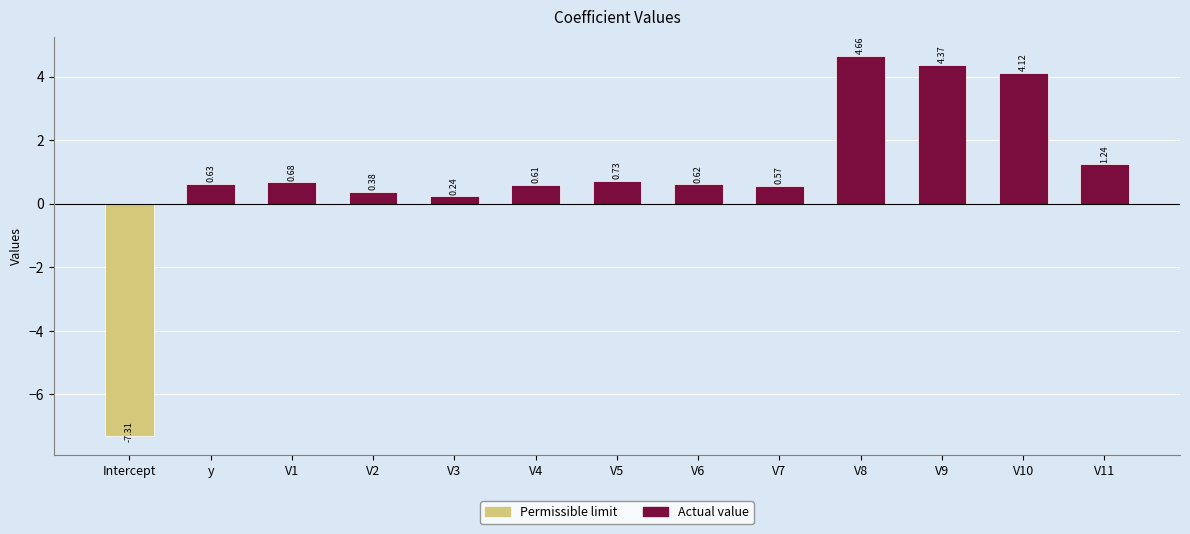

The chart shows a value of 0.6 at V7. True or false?

True